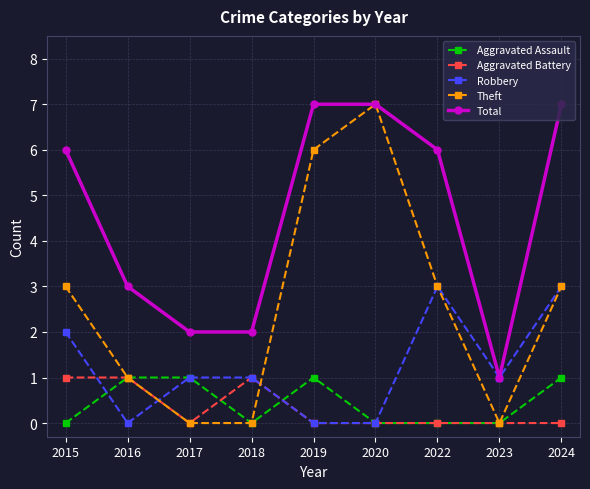

What is the greatest value displayed?

7